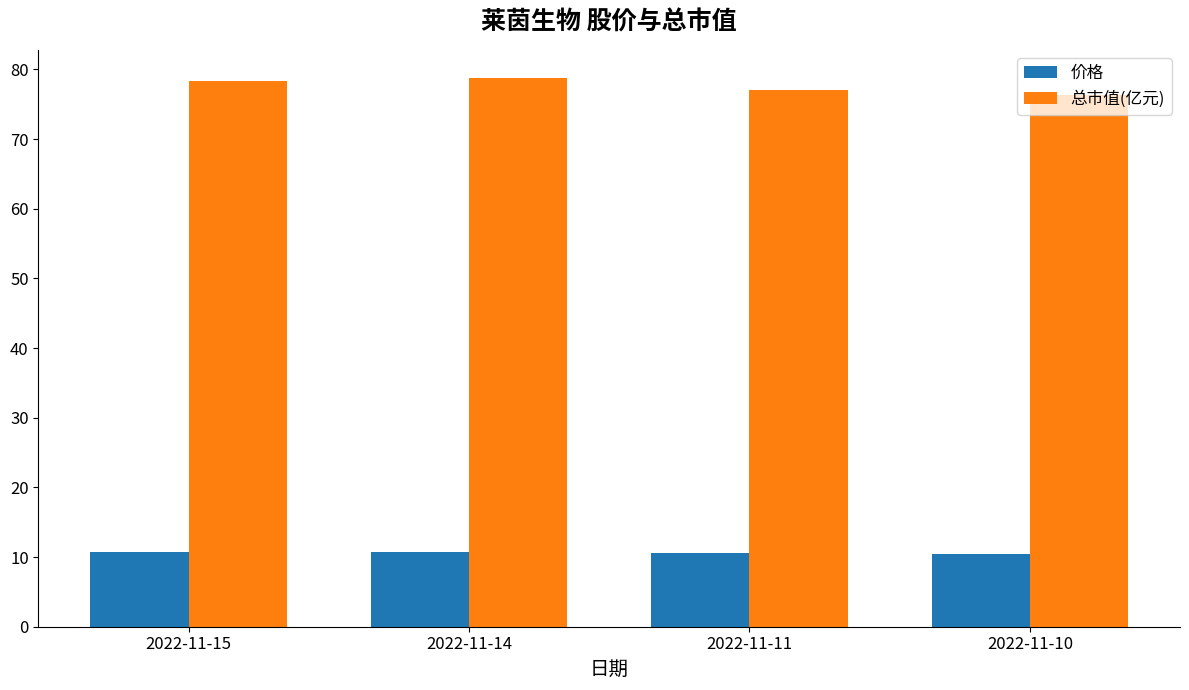

What is the spread (max minus min) of values at 2022-11-11?

66.5